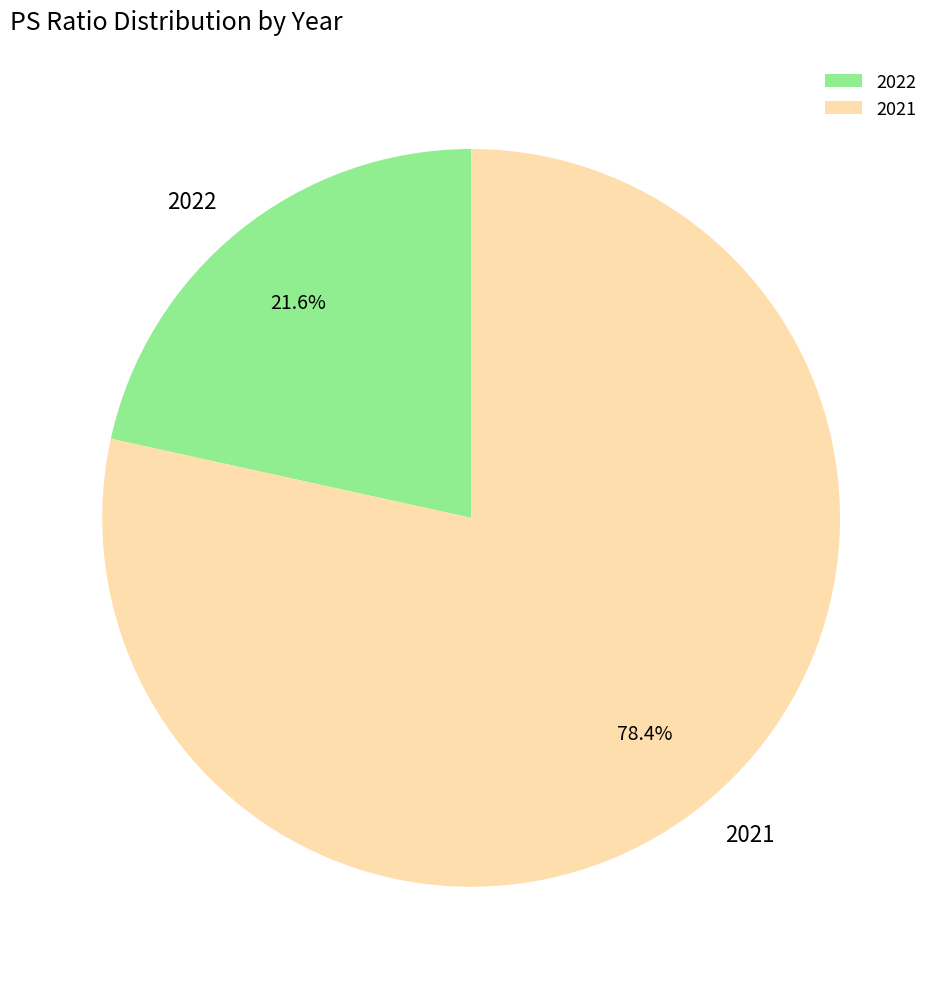

Which slice is the largest?

2021